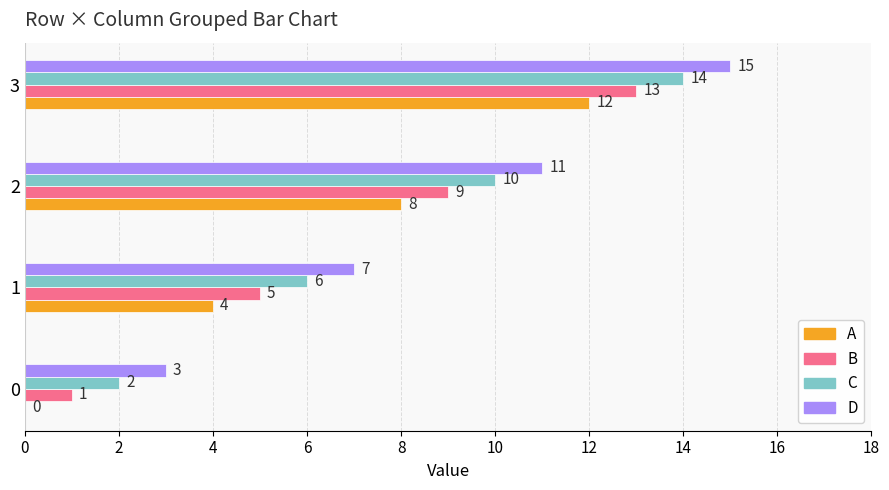

Which category has the highest value in the D series?

3